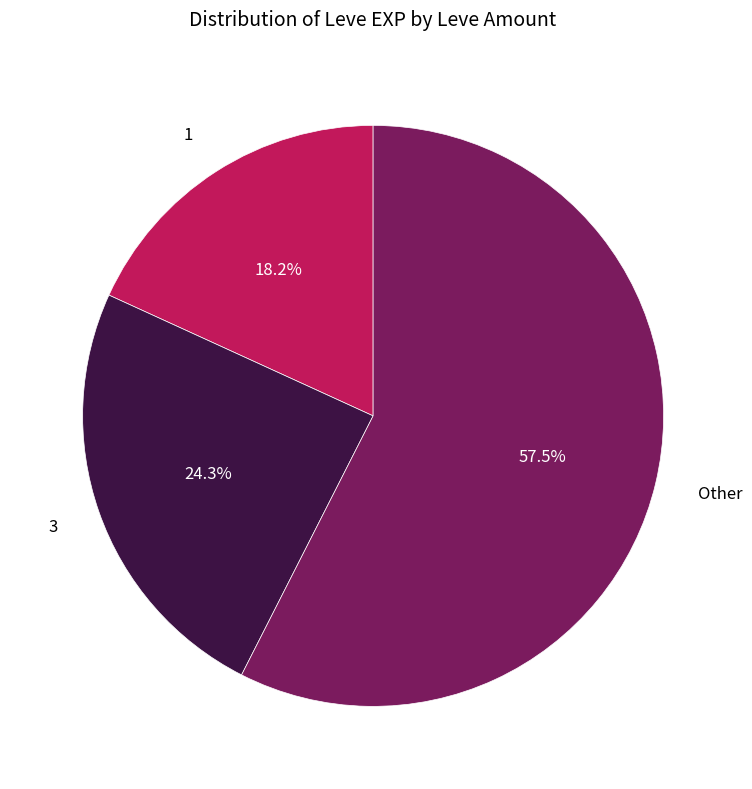

Combined, do Other and 3 account for over 50%?

Yes